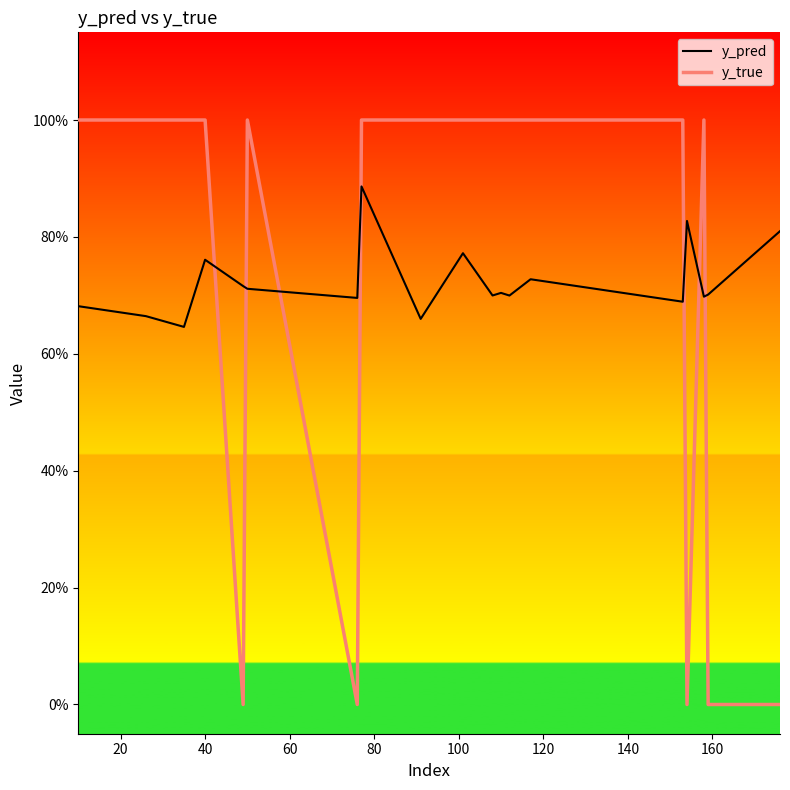

Does the chart display data point markers on the line(s)?

No